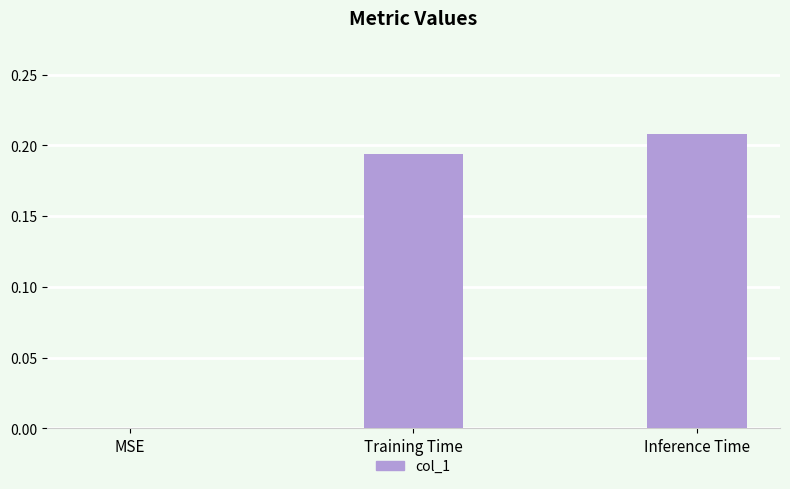

Which has a higher value, Inference Time or Training Time?

Inference Time